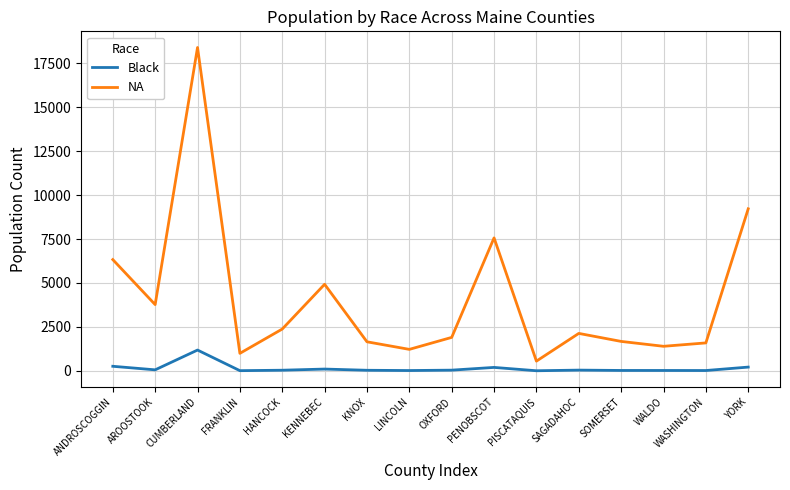

True or false: NA has a value of 2431 at SOMERSET.

False